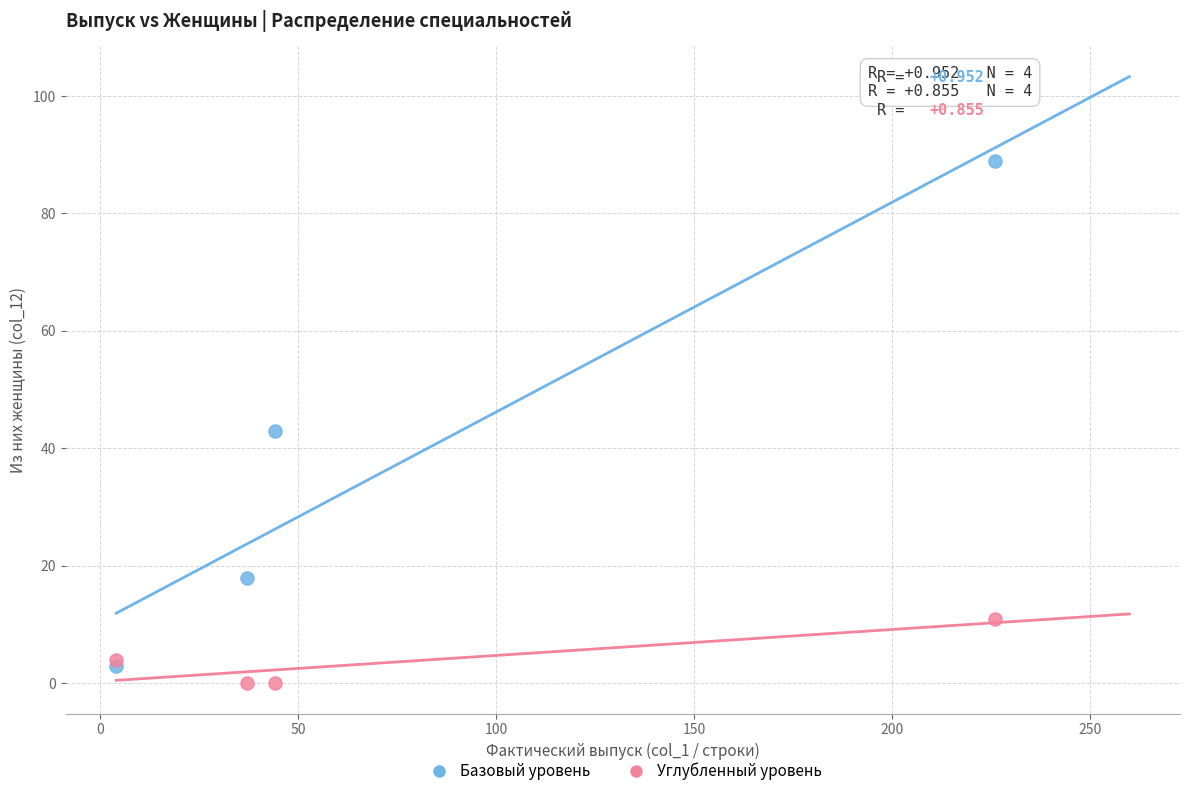

In the Базовый уровень series, what Y value is closest to 46?

43